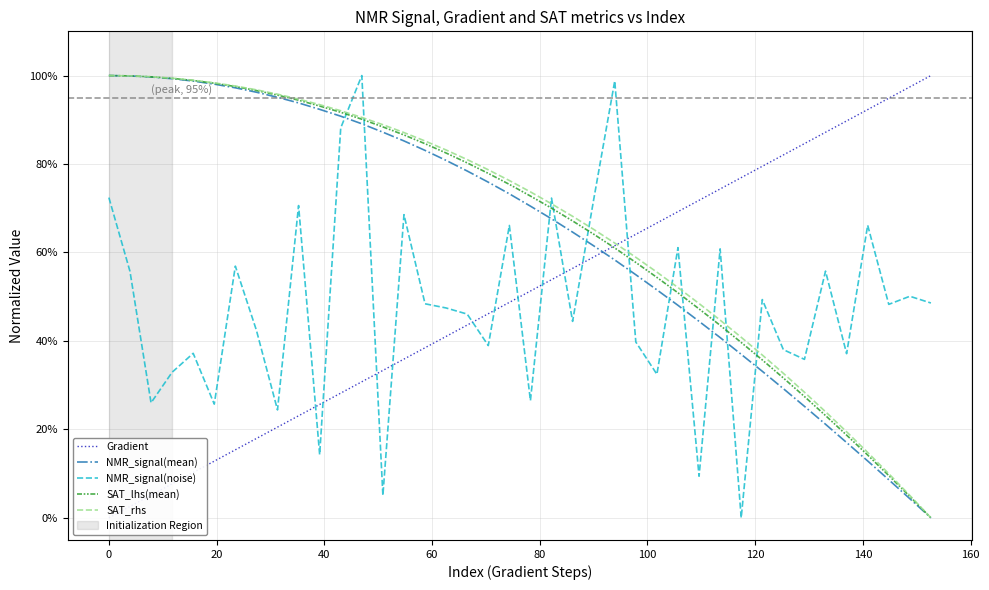

What is the sum of all NMR_signal(noise) values?

19.1